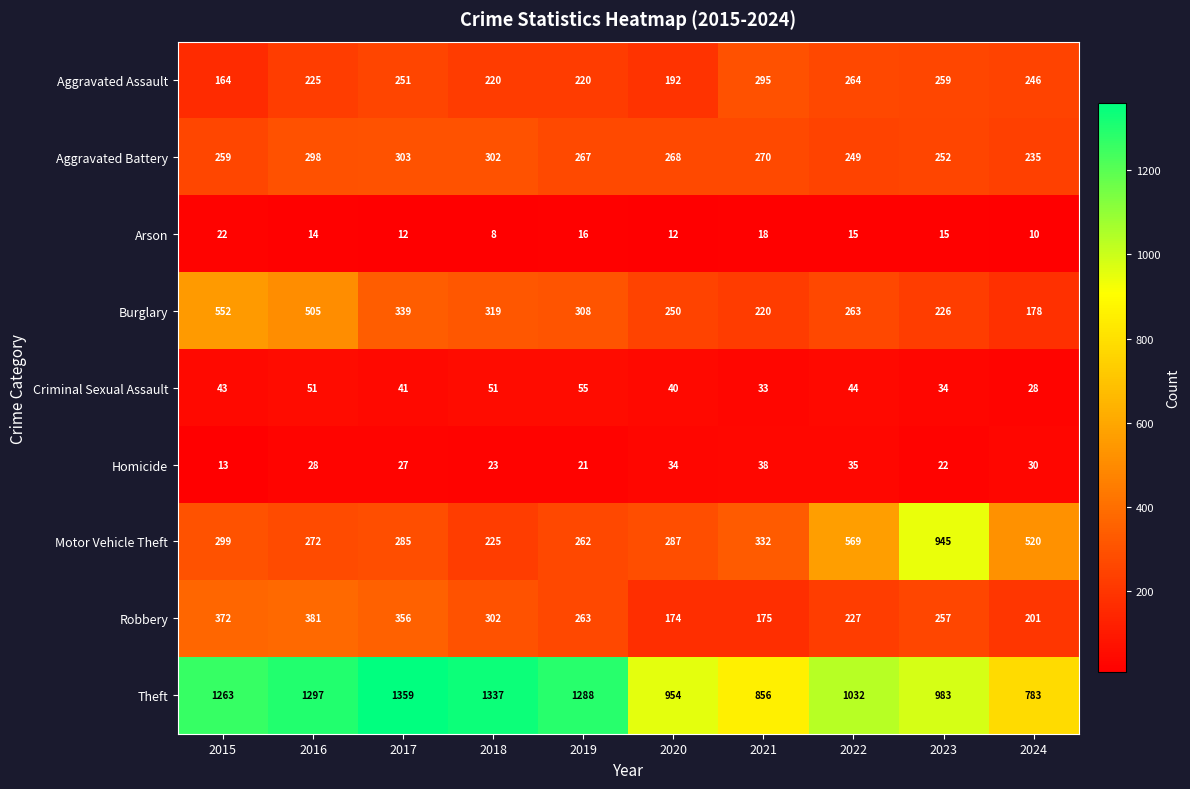

Is it true that Burglary equals 178 at 2024?

True